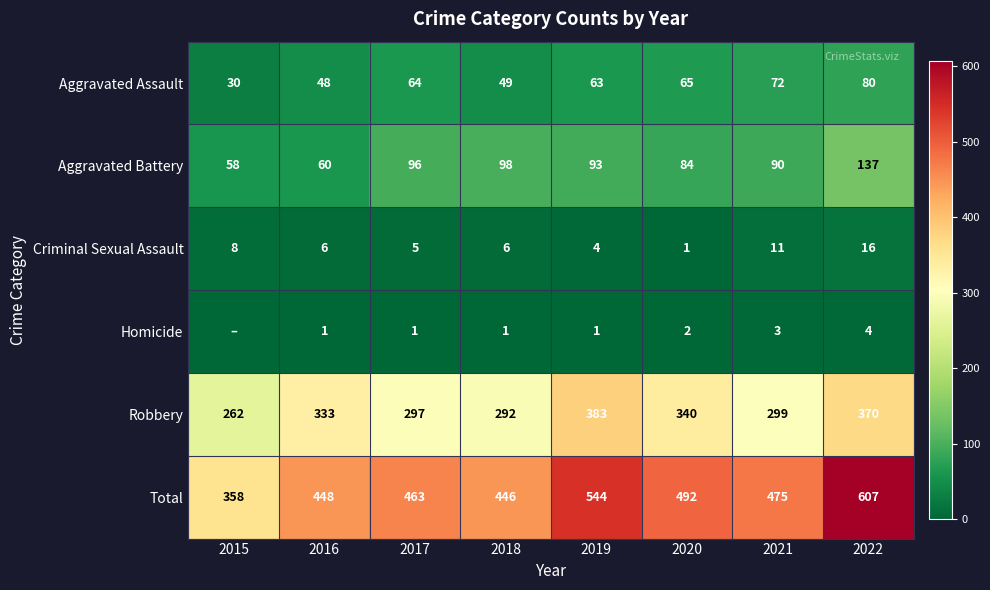

The Criminal Sexual Assault series shows 8 at 2015. True or false?

True